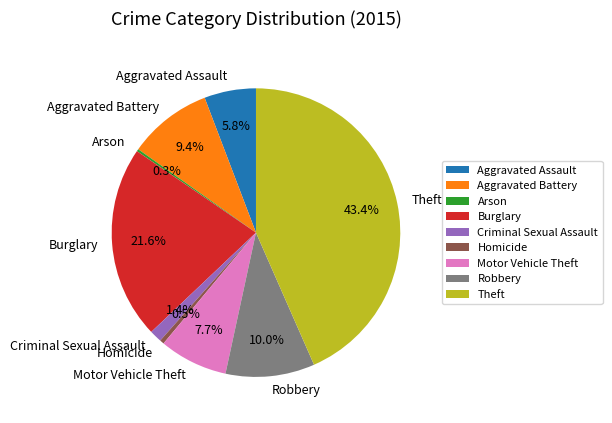

Is it true that Criminal Sexual Assault is 1% of the pie?

True